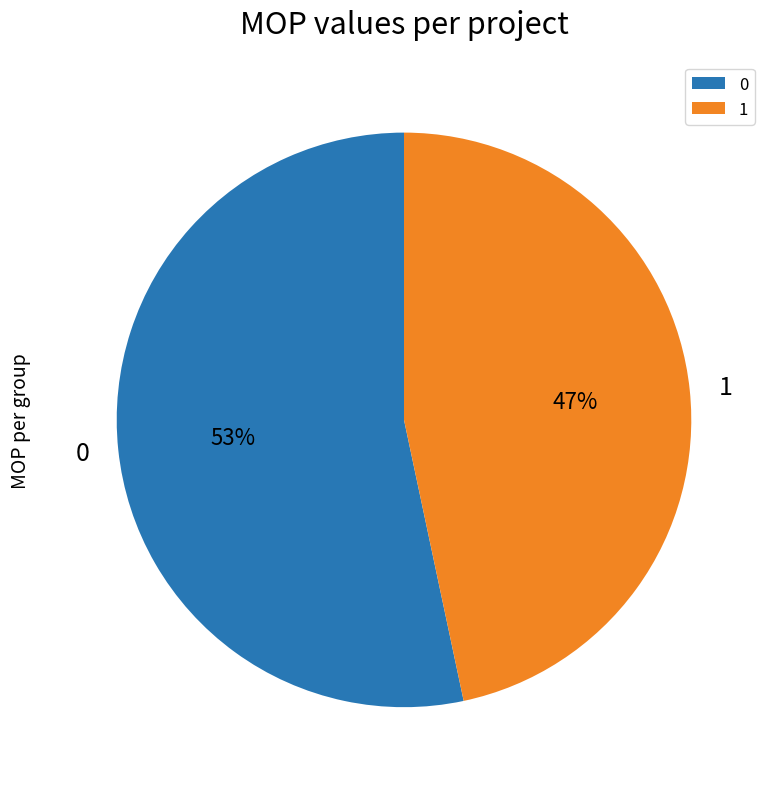

Rank the categories by value from highest to lowest.

0, 1